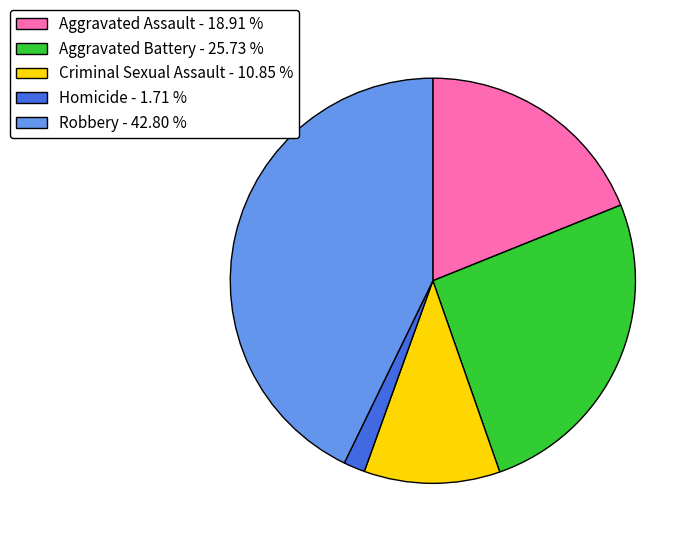

Which category has the biggest portion of the pie?

Robbery